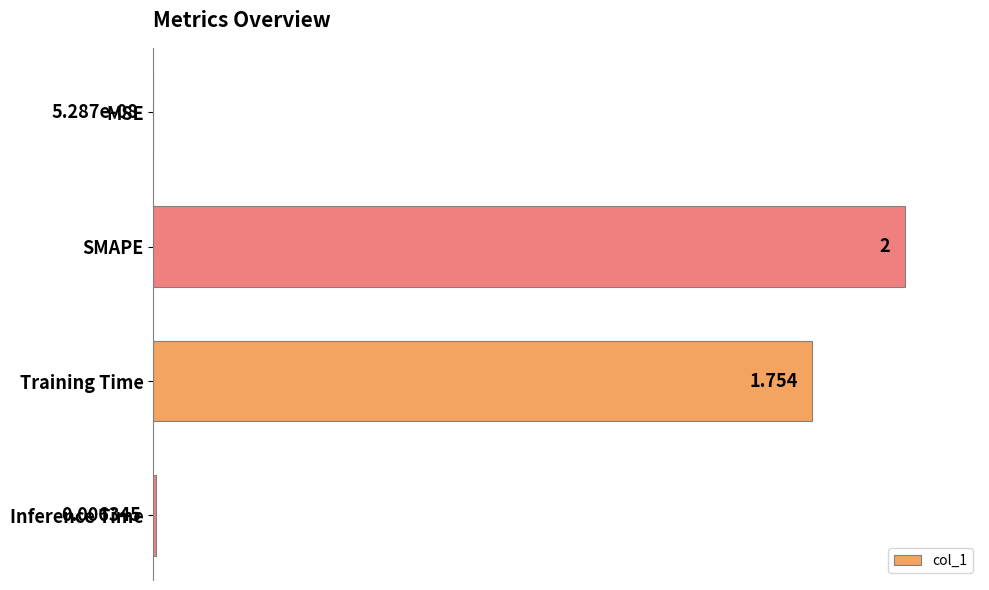

How many data points does each series have?

4